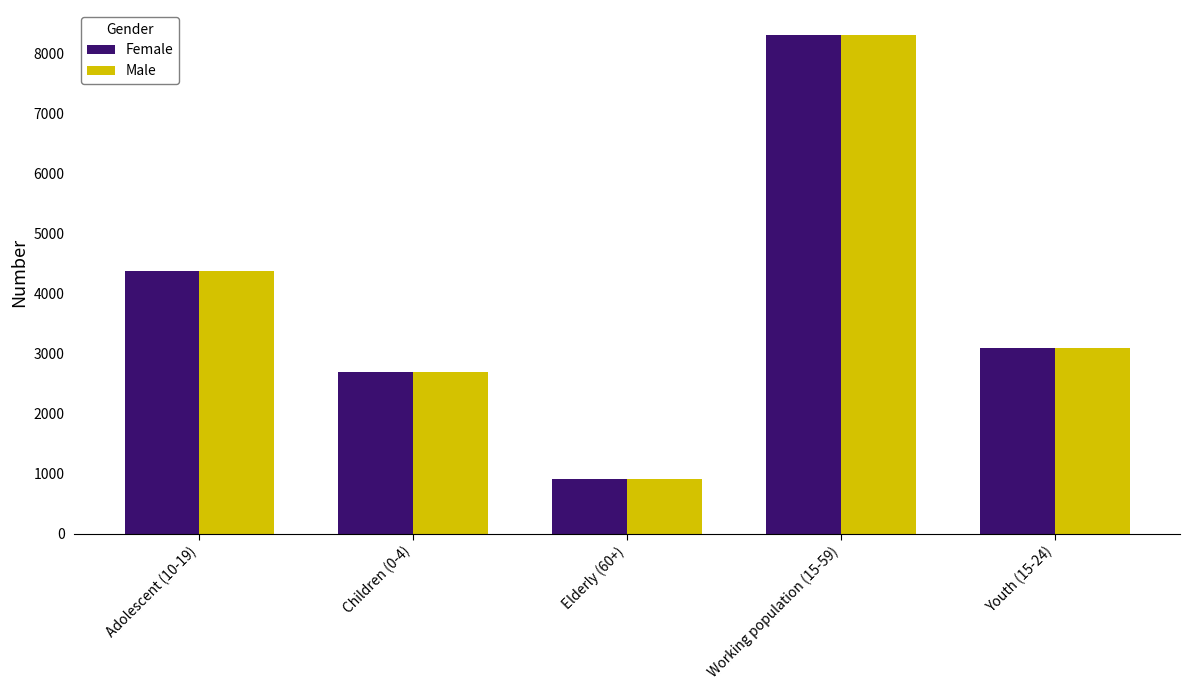

Which category has the highest value in the Male series?

Working population (15-59)